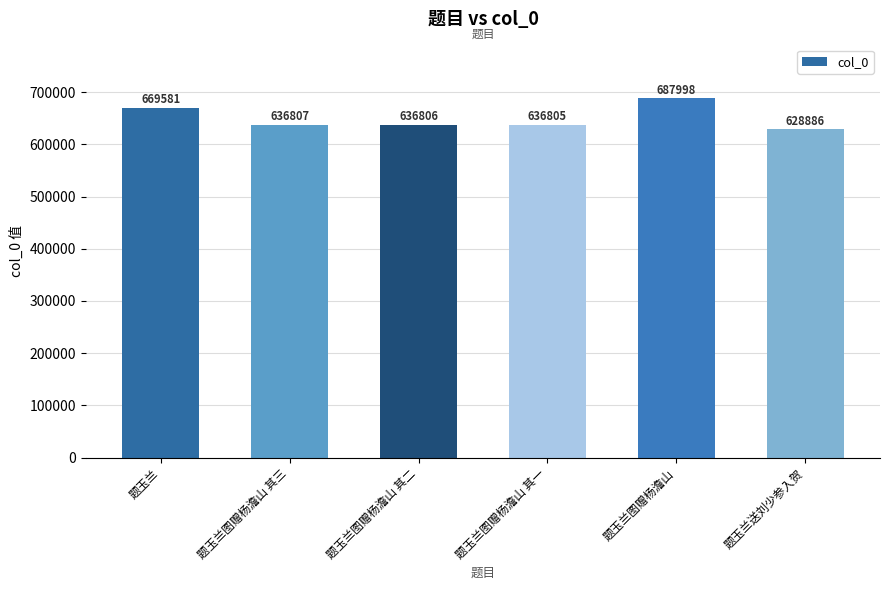

What is the value of the 4th bar from the left?

636805